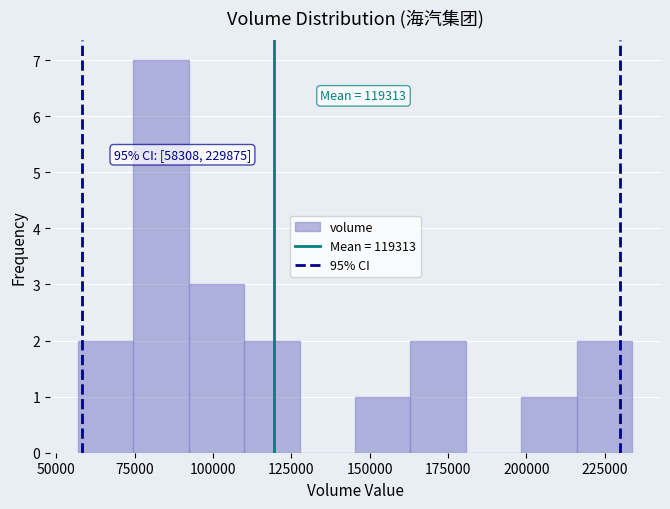

Read against the x-axis, roughly where is the centre of the tallest bar?

85000